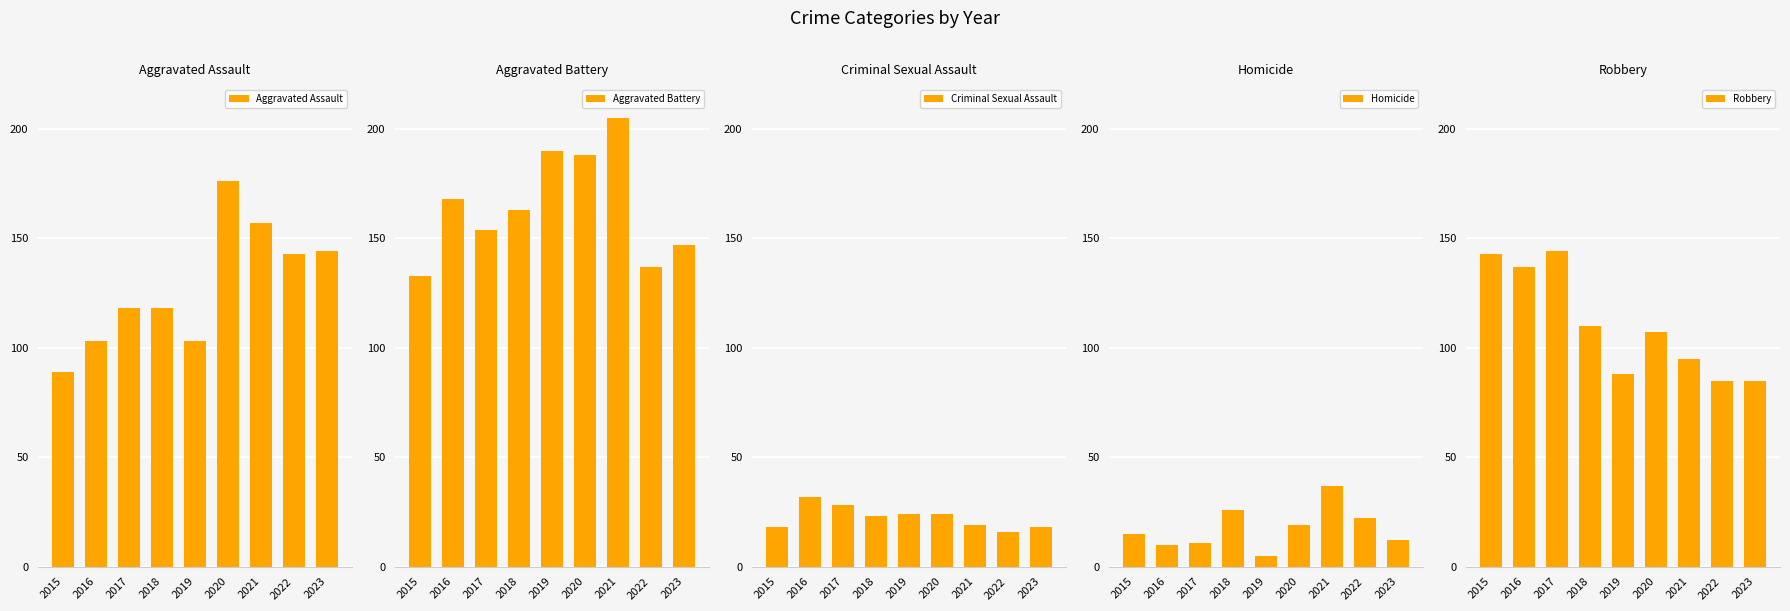

Where is Criminal Sexual Assault nearest to the value 24?

2019